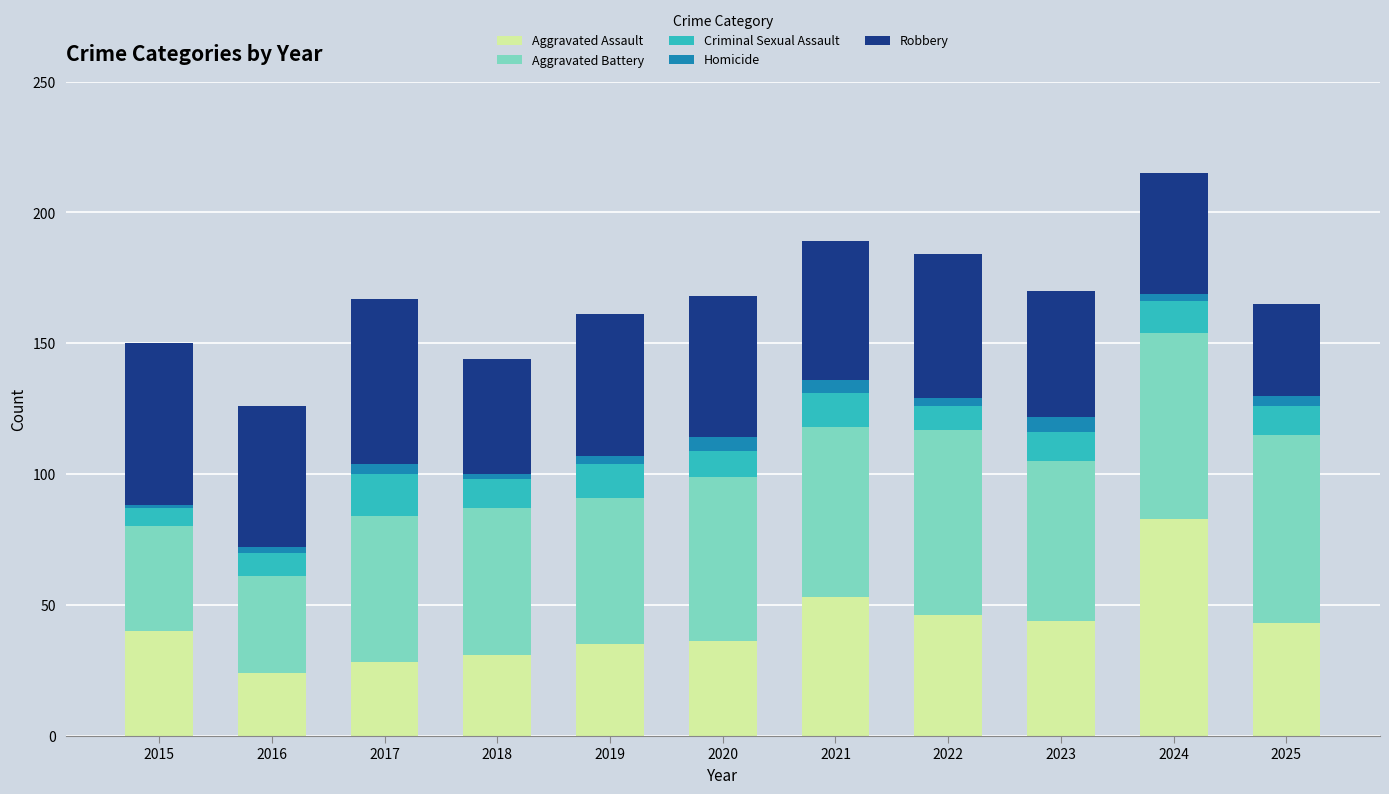

What is the average value of the Aggravated Assault series?

42